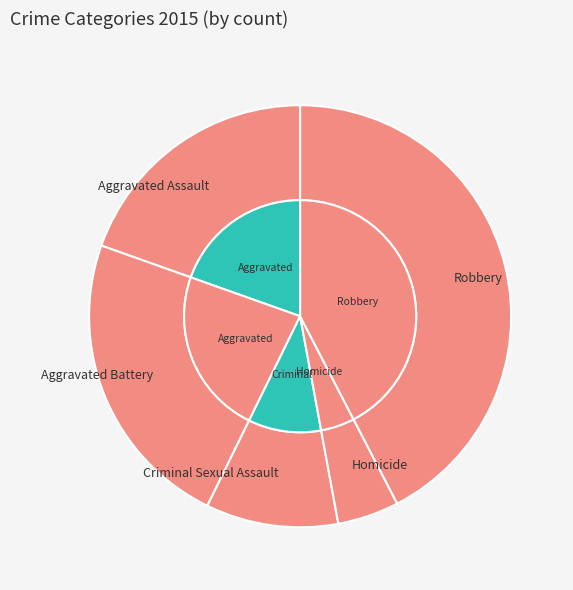

Which has a higher value, Robbery or Criminal Sexual Assault?

Robbery